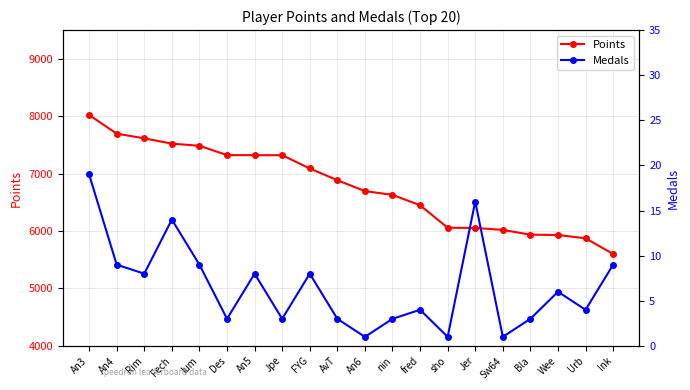

At which category is the sum across all series the highest?

An3